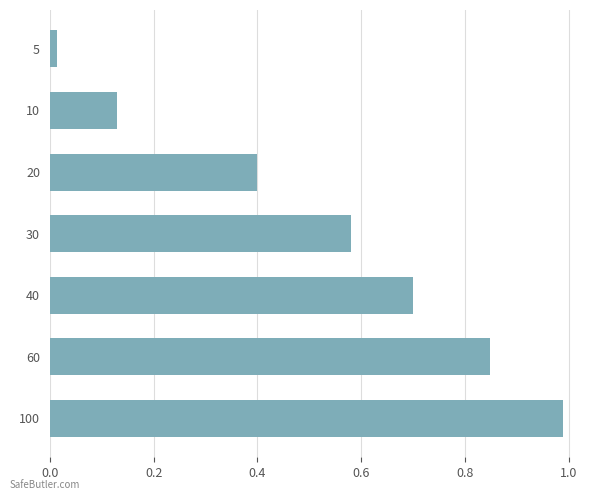

Rank the categories by value from lowest to highest.

5, 10, 20, 30, 40, 60, 100